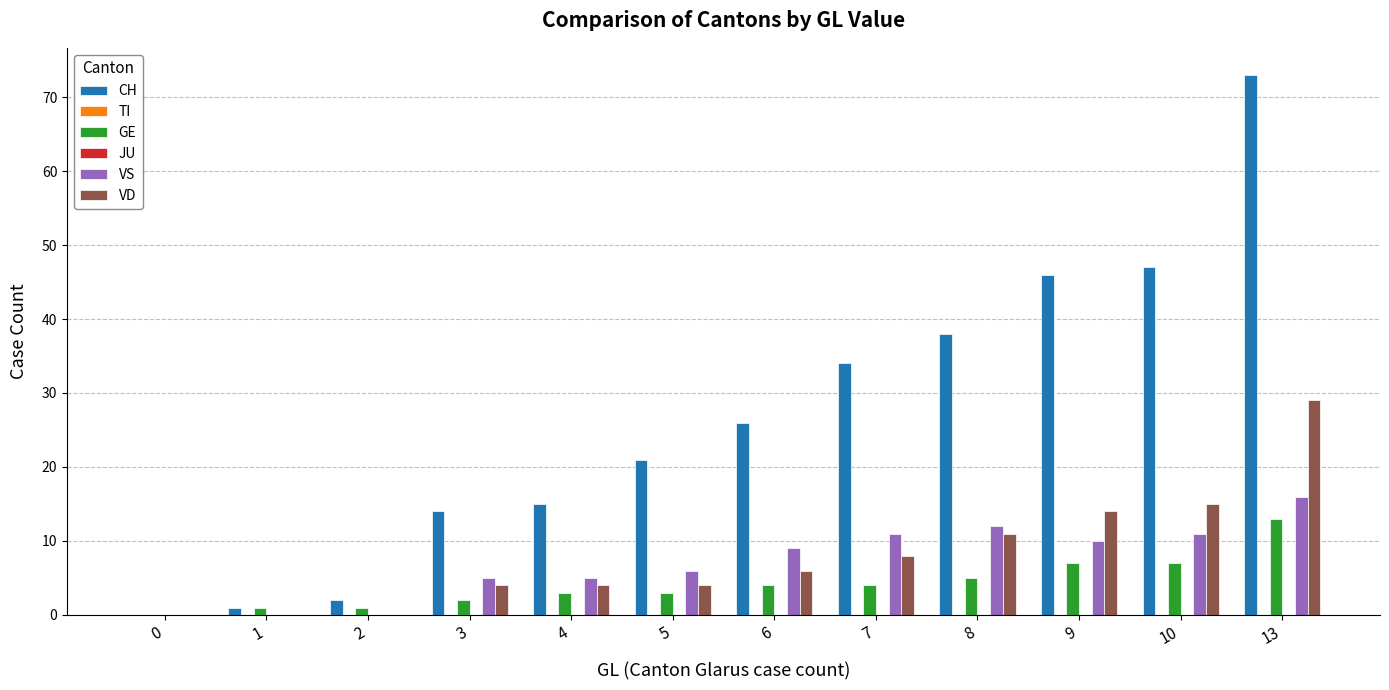

How many series are shown in this chart?

6